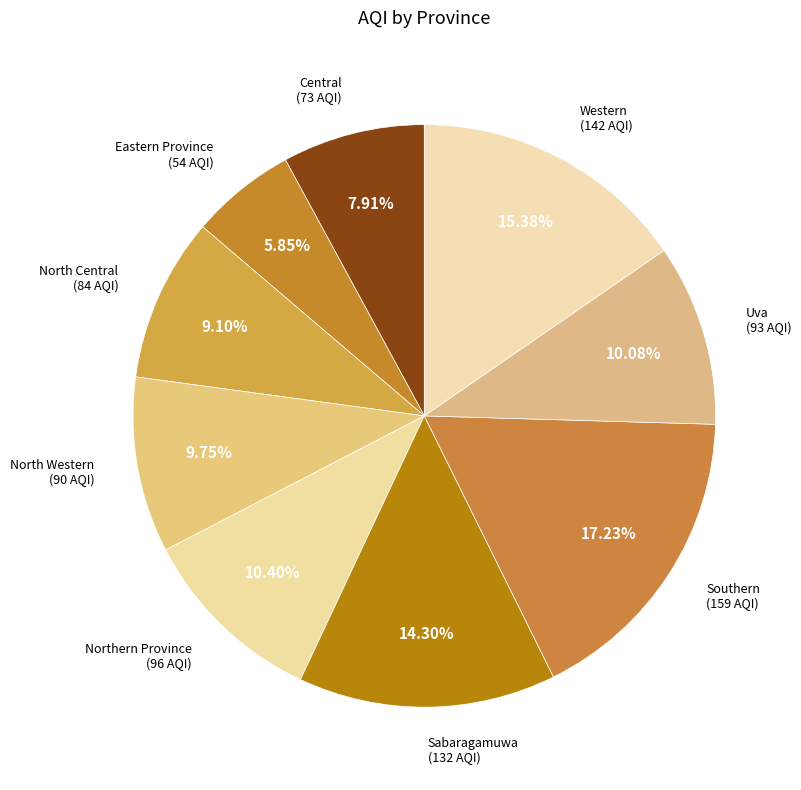

How many slices are in this pie chart?

9